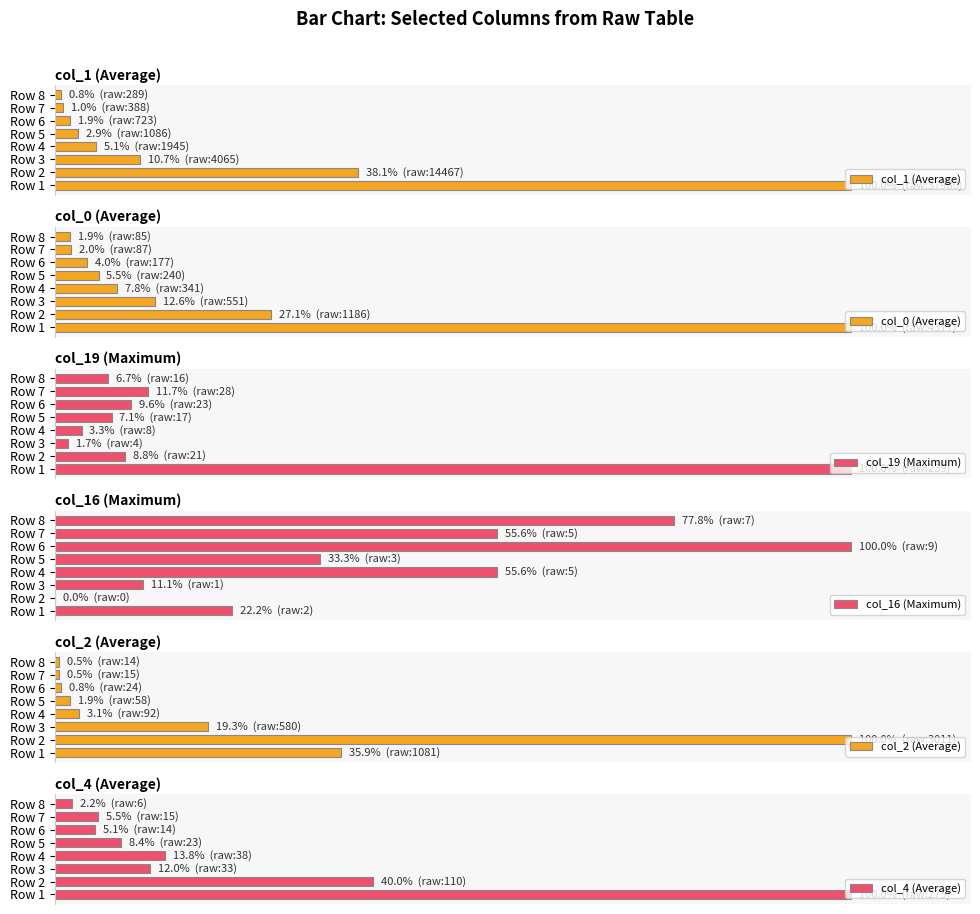

True or false: col_4 (Average) has a value of 1.8 at Row 5.

False